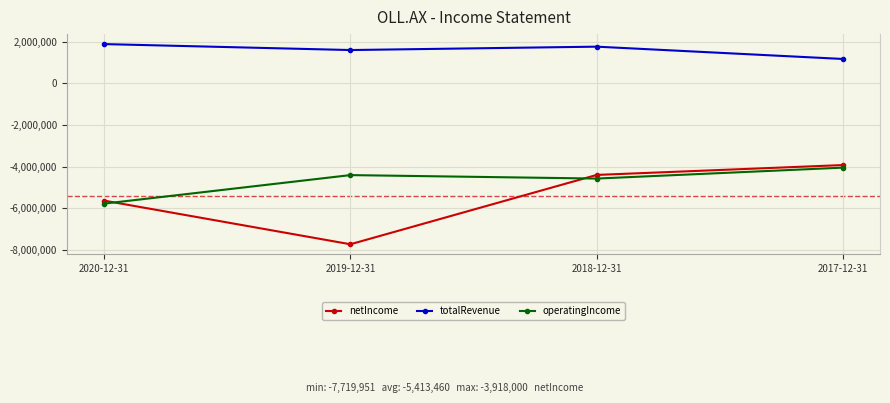

What is the label of the 3rd point from the right?

2019-12-31